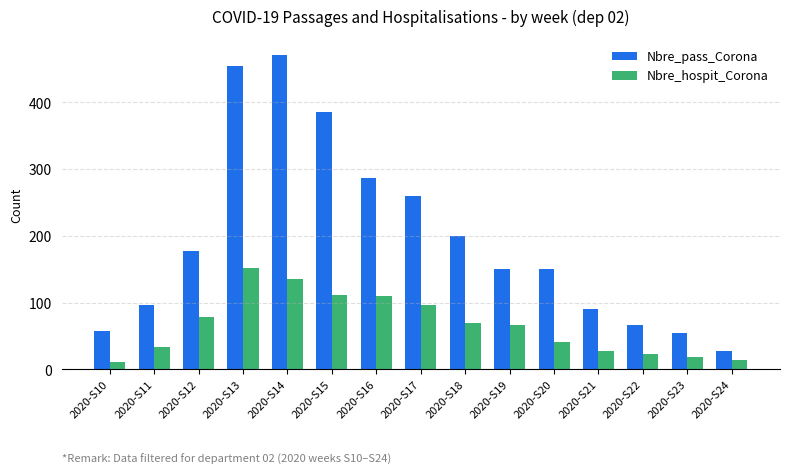

Reading left to right, transcribe all the data shown in this chart.

Nbre_pass_Corona: 2020-S10=57	2020-S11=96	2020-S12=177	2020-S13=455	2020-S14=471	2020-S15=385	2020-S16=286	2020-S17=260	2020-S18=200	2020-S19=151	2020-S20=151	2020-S21=90	2020-S22=66	2020-S23=54	2020-S24=27
Nbre_hospit_Corona: 2020-S10=11	2020-S11=33	2020-S12=78	2020-S13=152	2020-S14=135	2020-S15=112	2020-S16=110	2020-S17=96	2020-S18=69	2020-S19=66	2020-S20=41	2020-S21=27	2020-S22=23	2020-S23=18	2020-S24=14